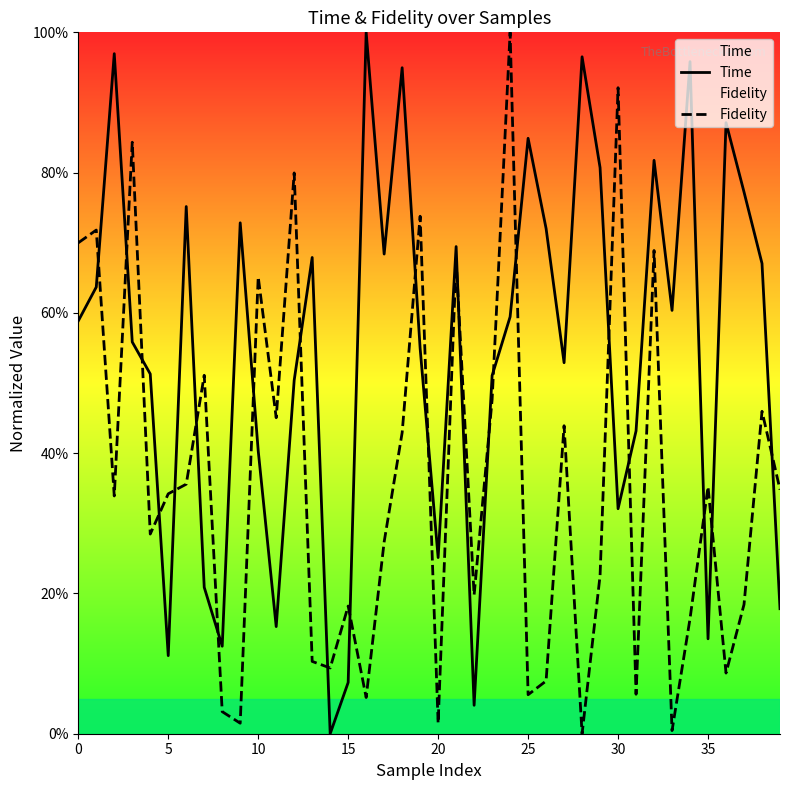

Does the chart display data point markers on the line(s)?

No